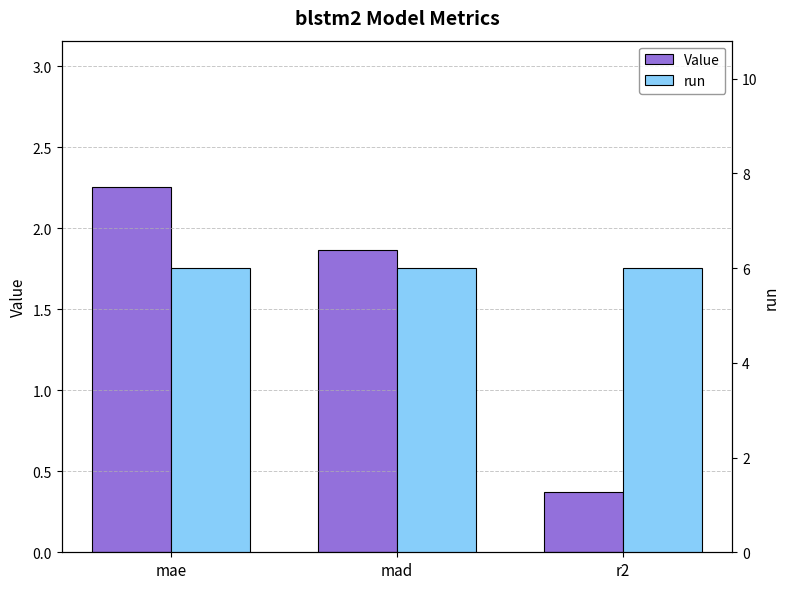

What is the label of the 2nd bar from the right?

mad